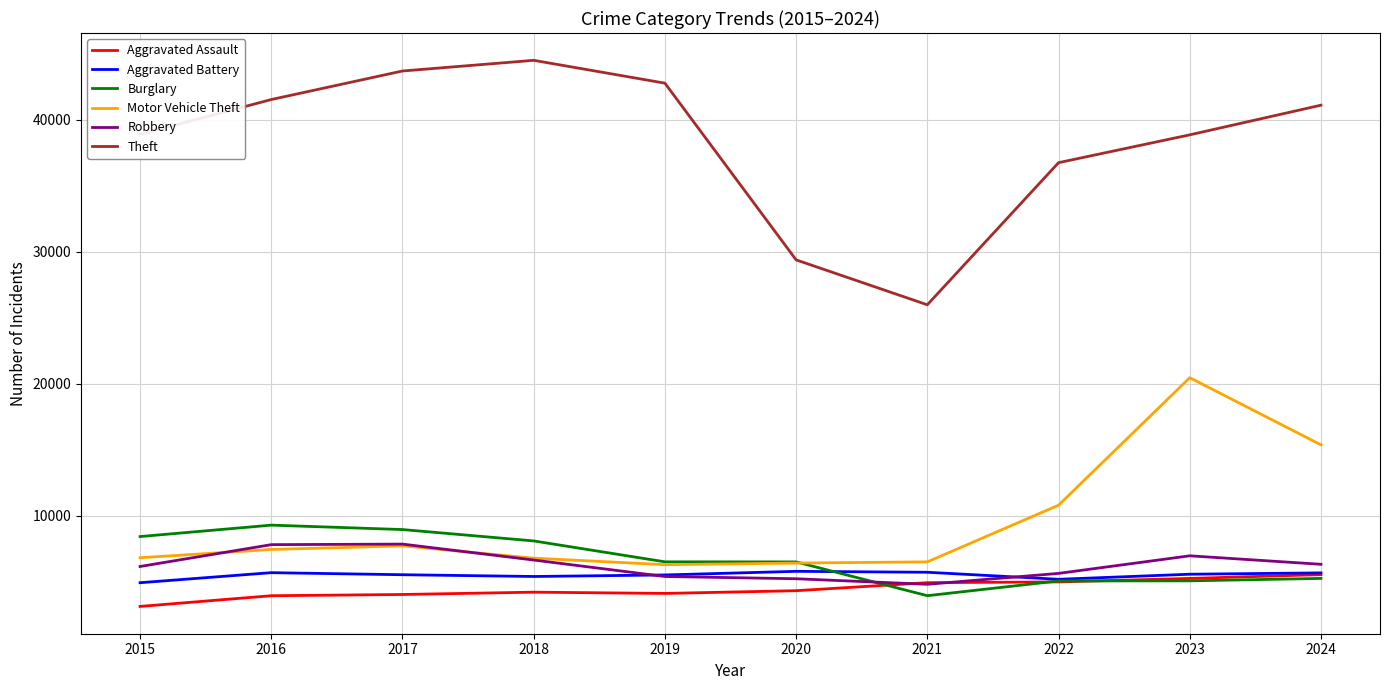

What is the difference between the maximum and minimum values in the Motor Vehicle Theft series?

14161